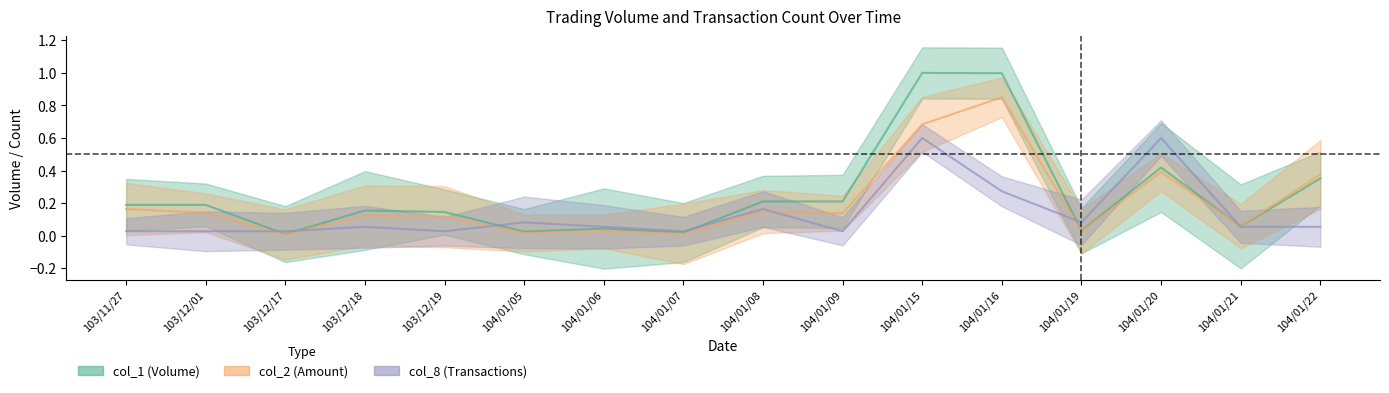

What position from the left is 104/01/07?

8